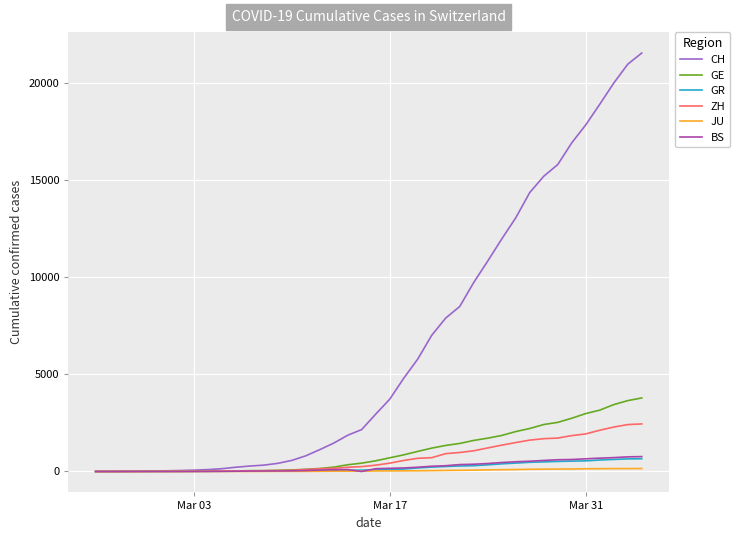

What is the maximum value for CH?

21554